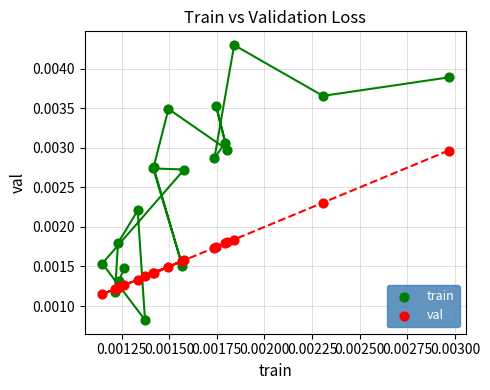

Which series reaches the maximum Y coordinate?

train